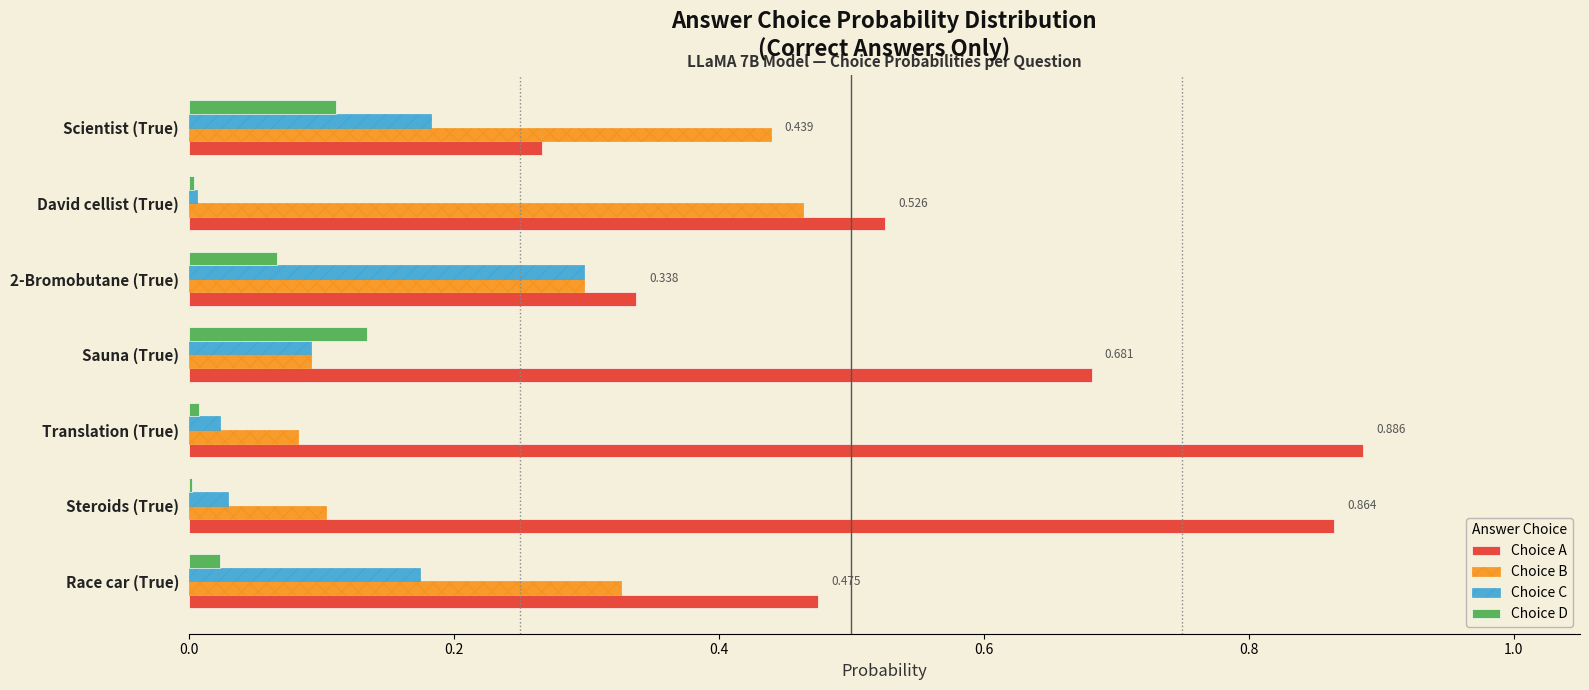

Which series has the largest total across all categories?

Choice A